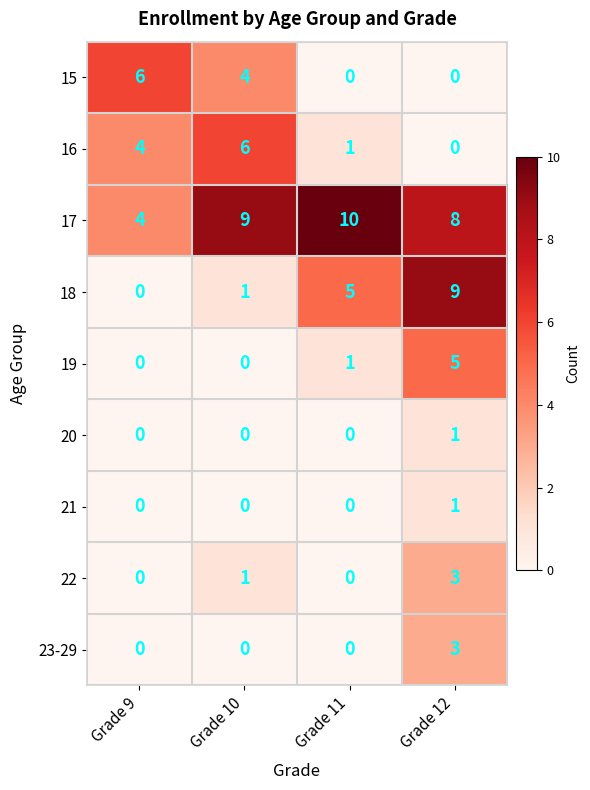

Which label corresponds to the largest value in the chart?

Grade 11